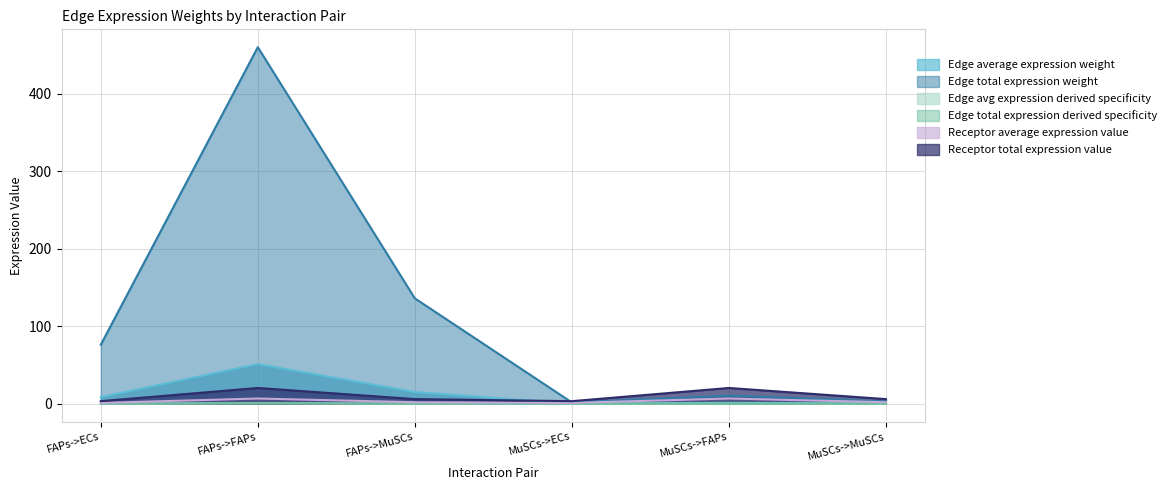

What is the label of the 4th point from the left?

MuSCs->ECs